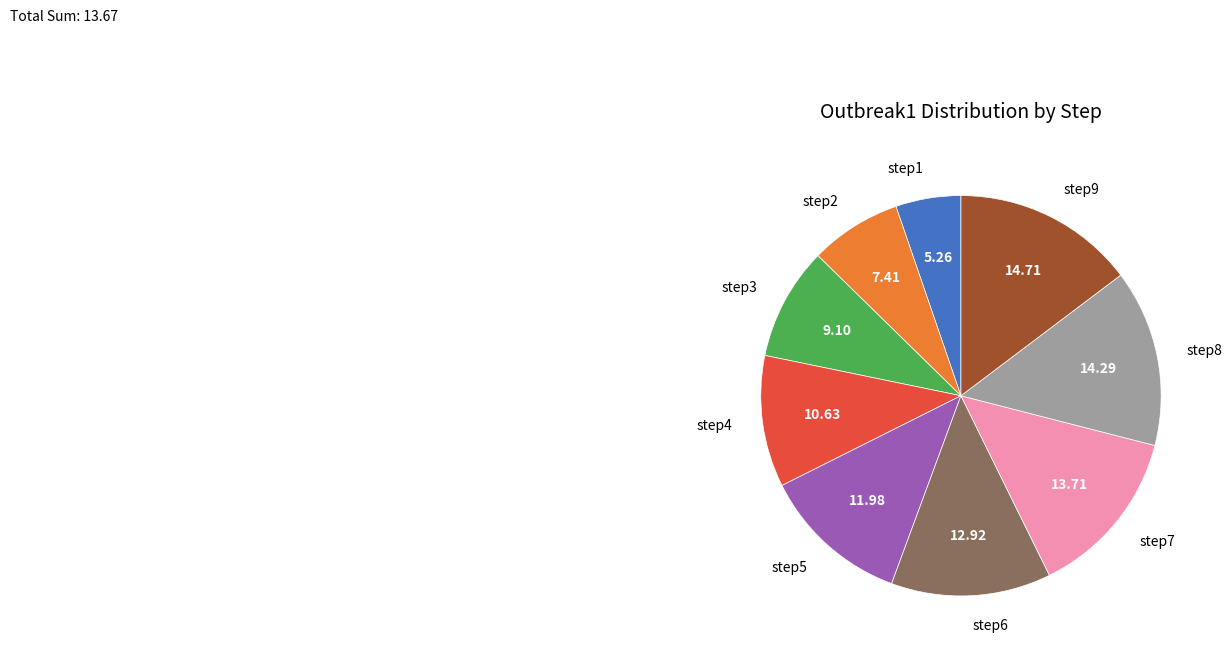

Is there any slice that represents more than half of the pie?

No